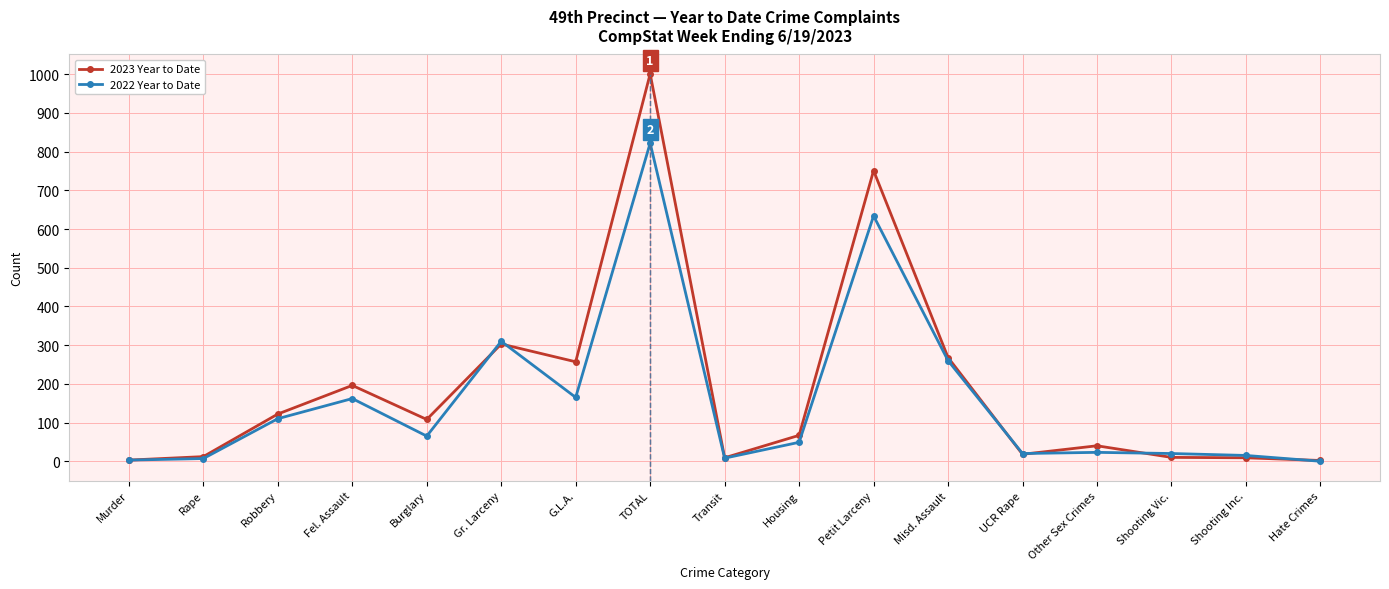

What value does the 2022 Year to Date series have at Housing?

49